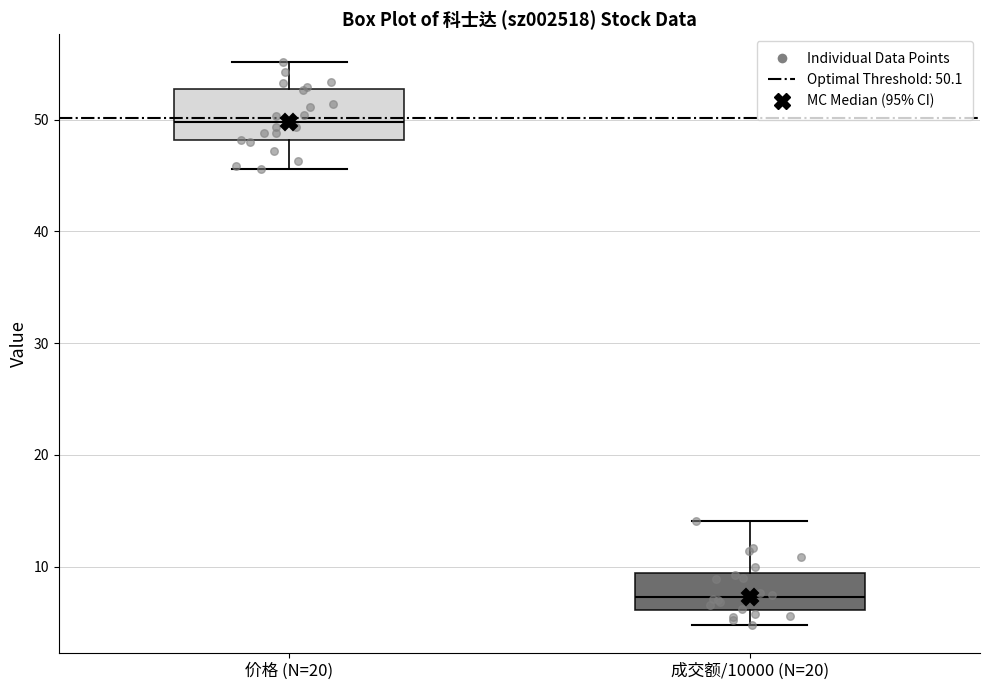

Reading left to right, read every box against the y-axis: the position of its median line, the range the box covers, and the ends of its whiskers. The values are not printed on the chart, so give them approximately, as read against the axis.

价格 (N=20): median 50, box 48 to 53, whiskers 46 to 55
成交额/10000 (N=20): median 7, box 6 to 9, whiskers 5 to 14